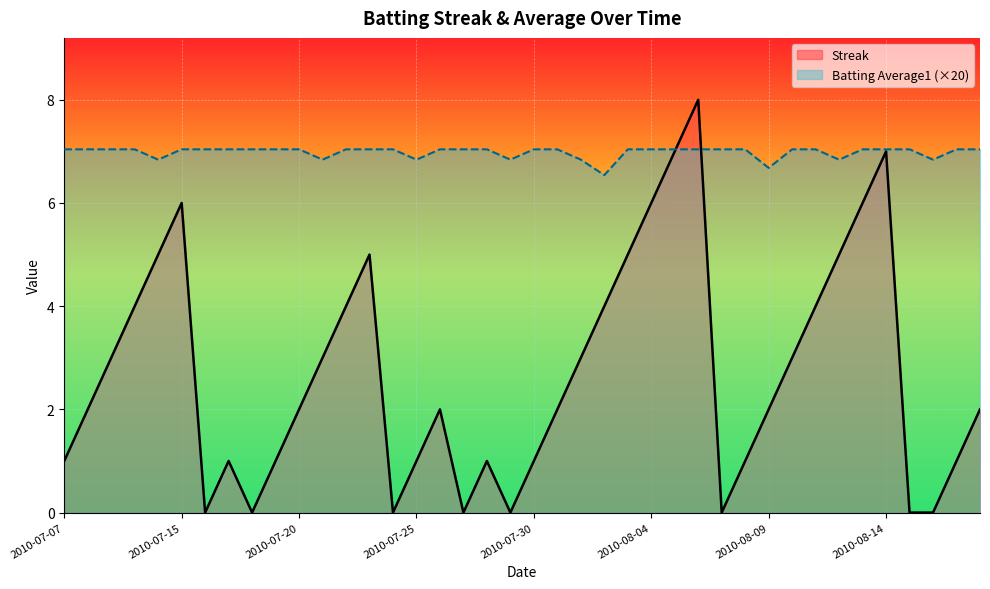

What is the difference between the Streak values at 2010-07-26 and 2010-07-29?

2.0